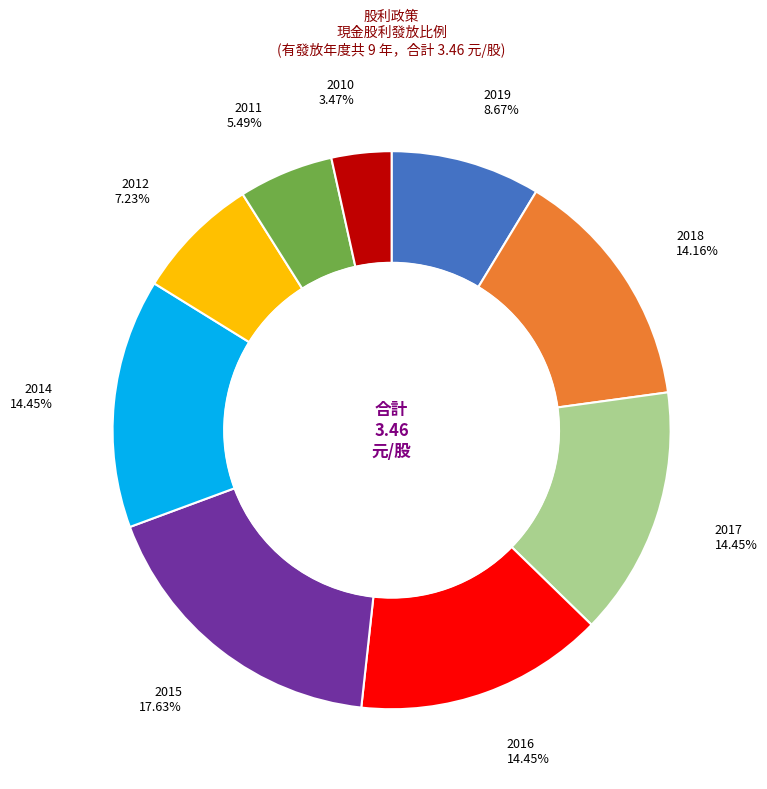

True or false: 2015 accounts for 29% of the total.

False